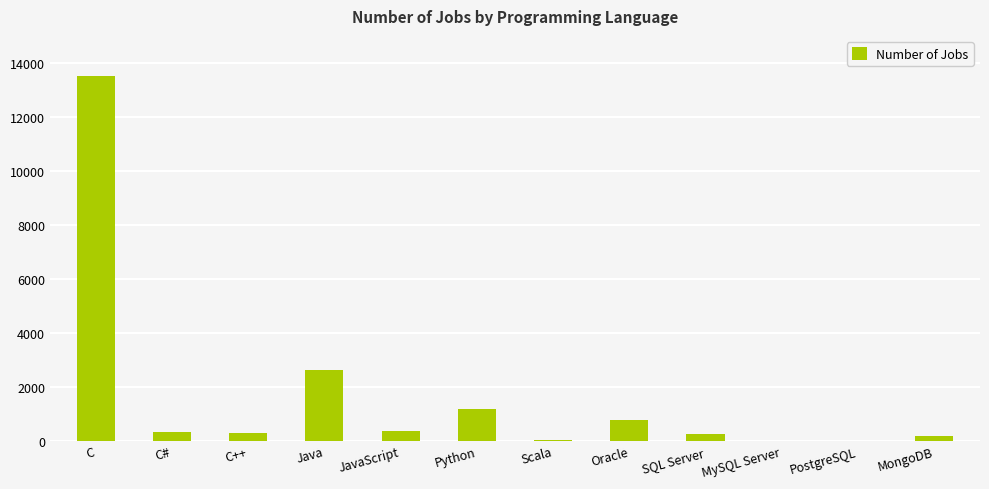

What is the sum of all values?

19524